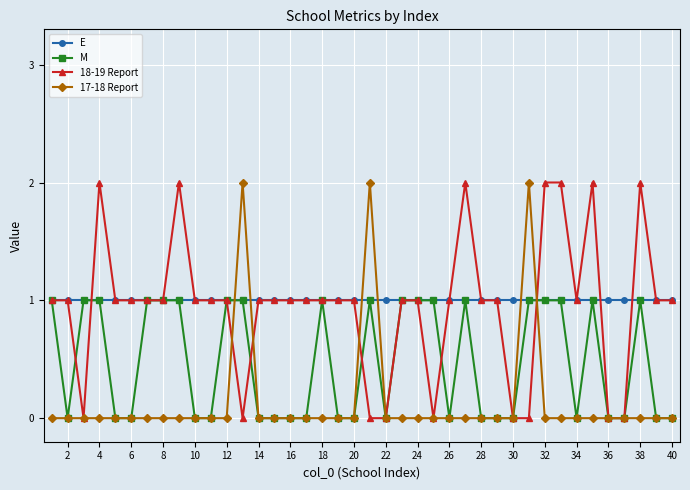

What is the value of the 17-18 Report point at the 13th from the left?

2